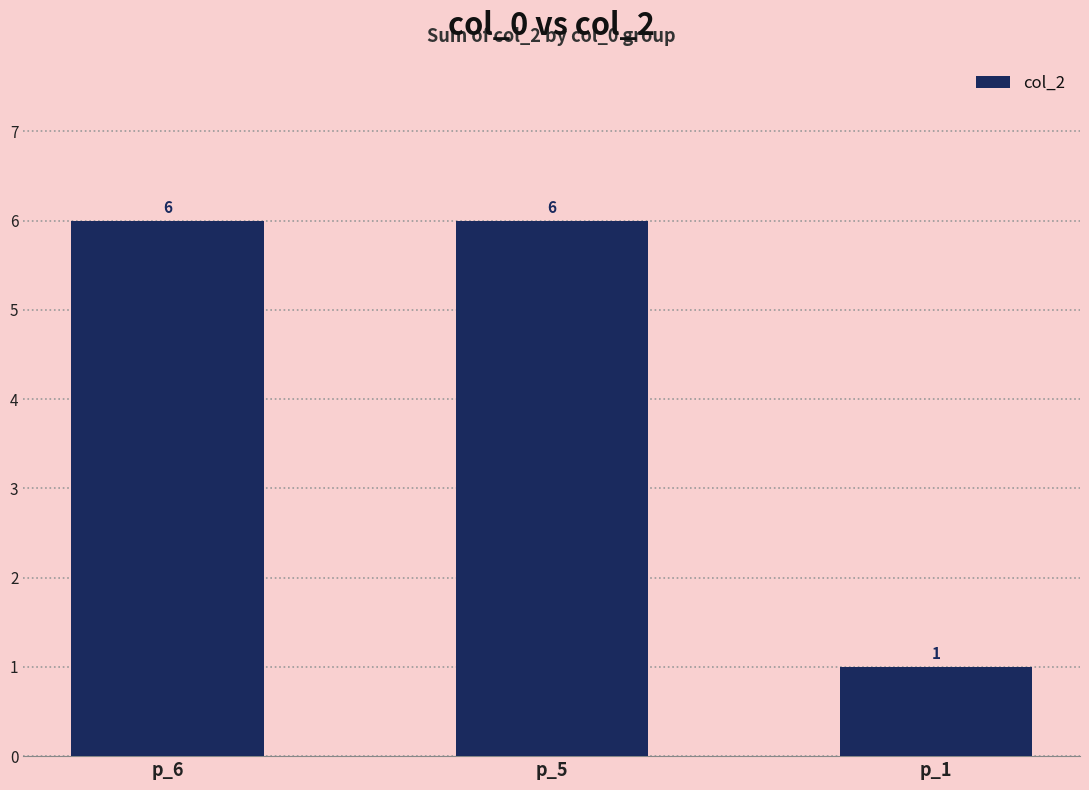

How many values are between 1 and 6?

3